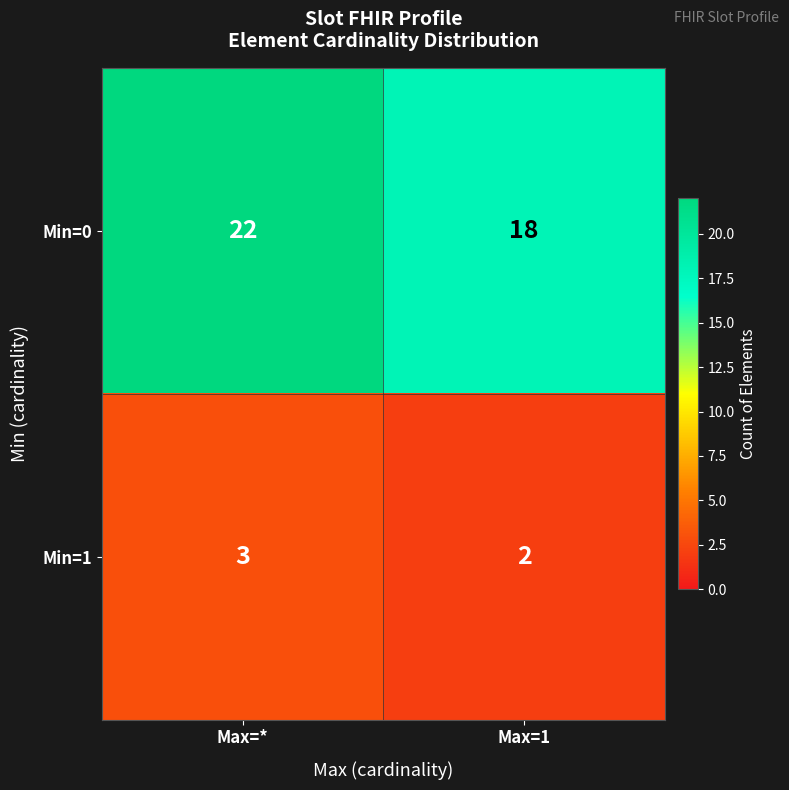

What is the sum of all Min=0 values?

40